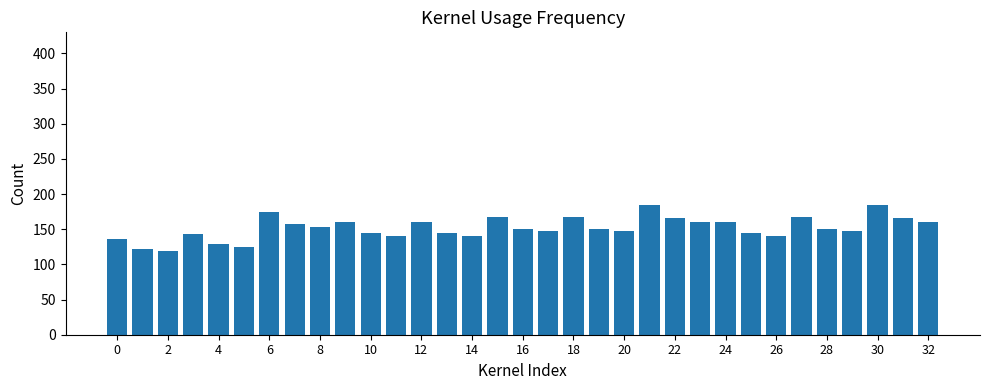

What is the average value?

152